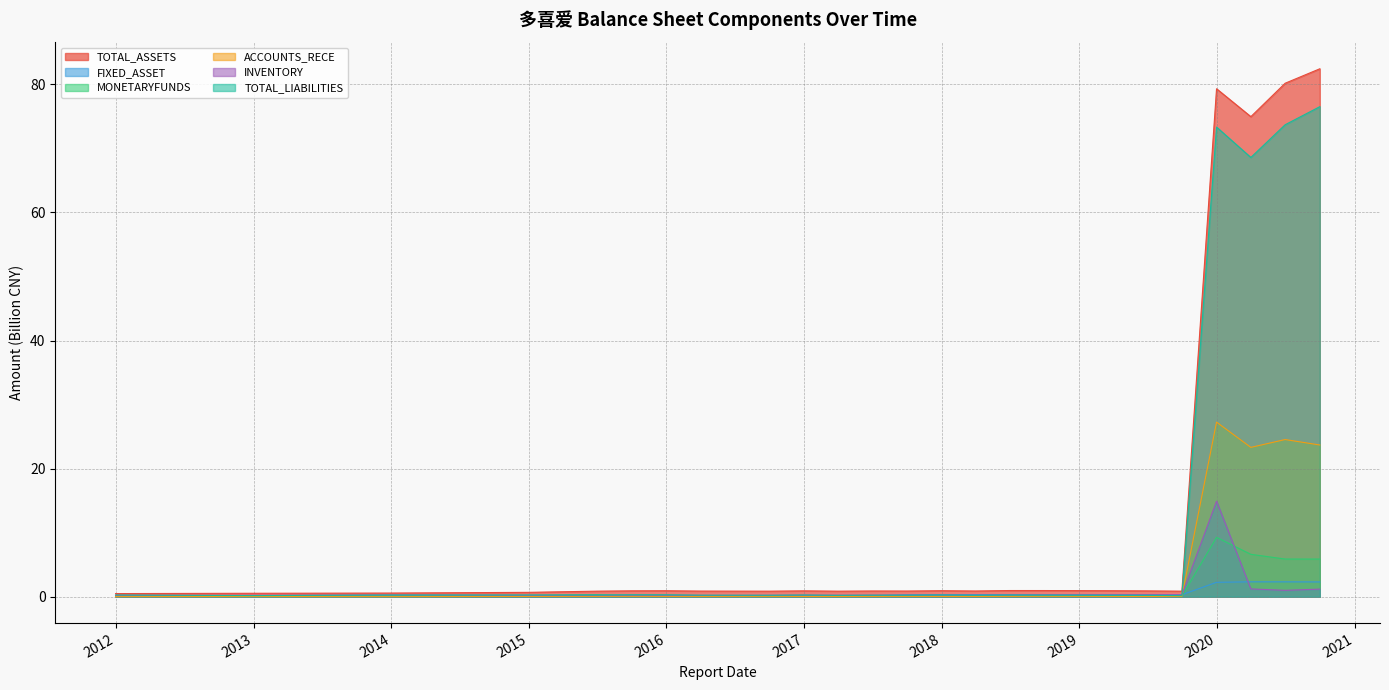

True or false: FIXED_ASSET has a value of 0.3 at 2019-03-31.

True